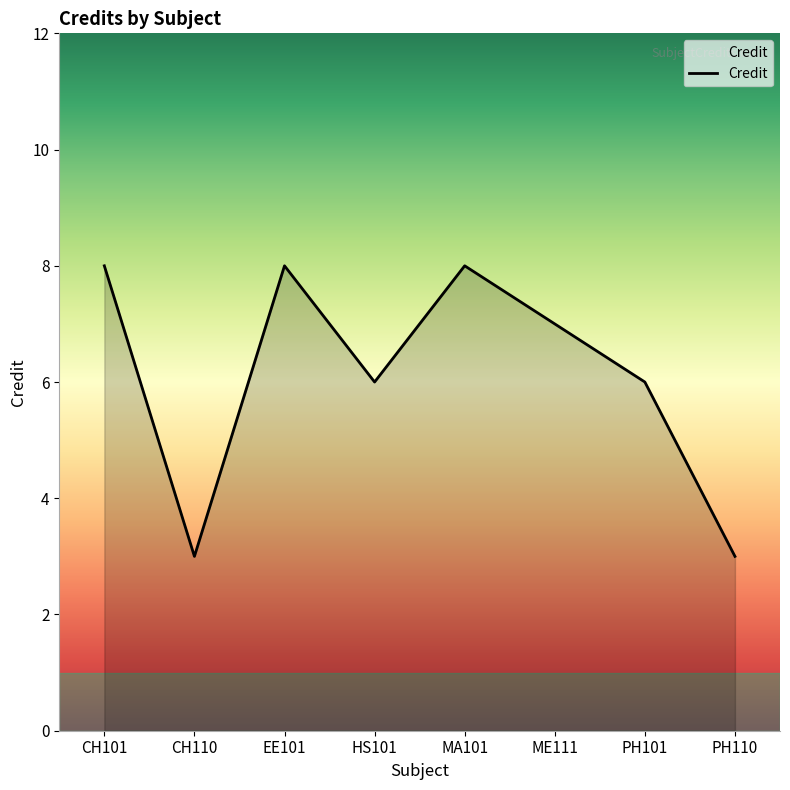

Count the values in the range 6 to 8.

6